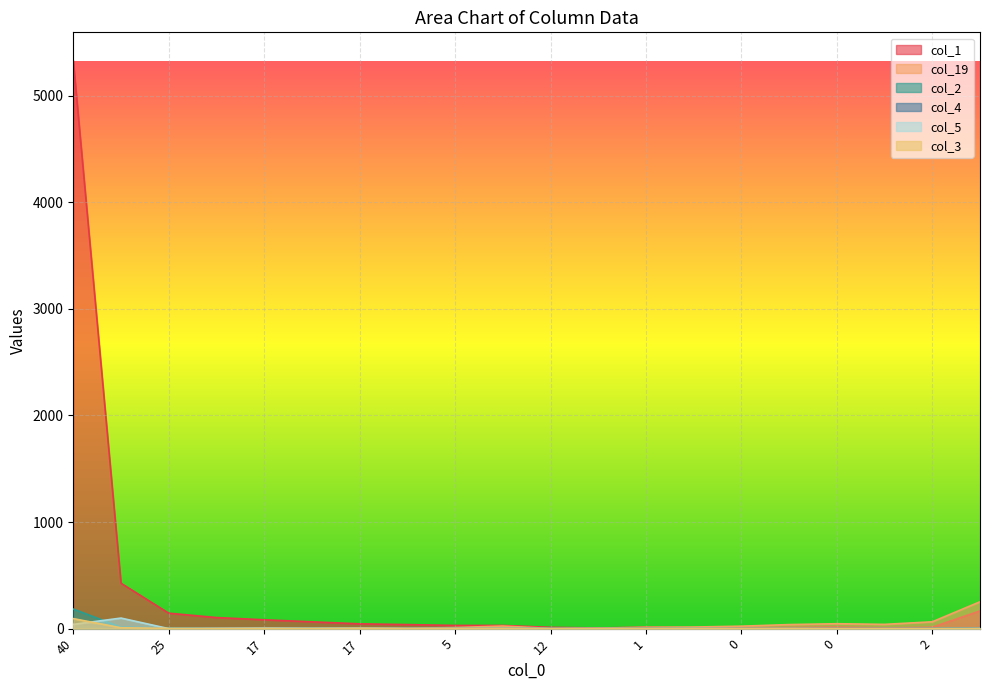

Is the value of col_19 at 2 greater than the value of col_1 at 17?

No